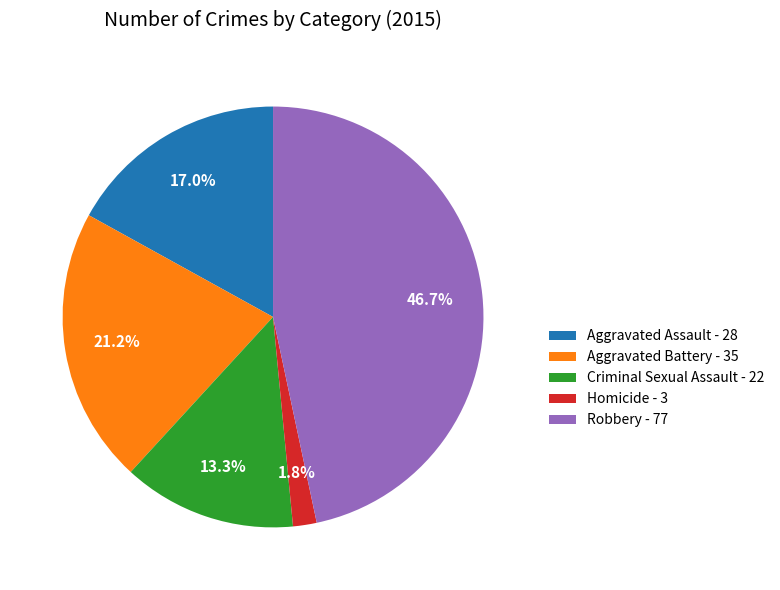

Which slice is the largest?

Robbery